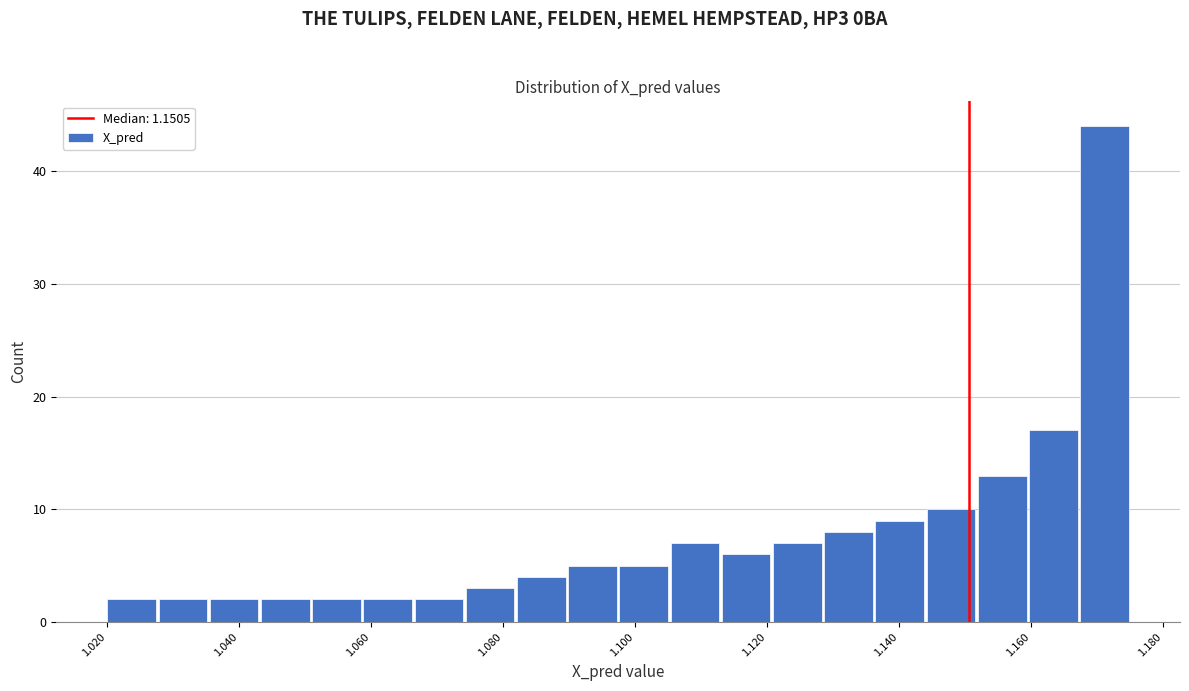

Around what value on the x-axis is the tallest bar? Give the approximate position of its centre, as read against the axis.

1.172